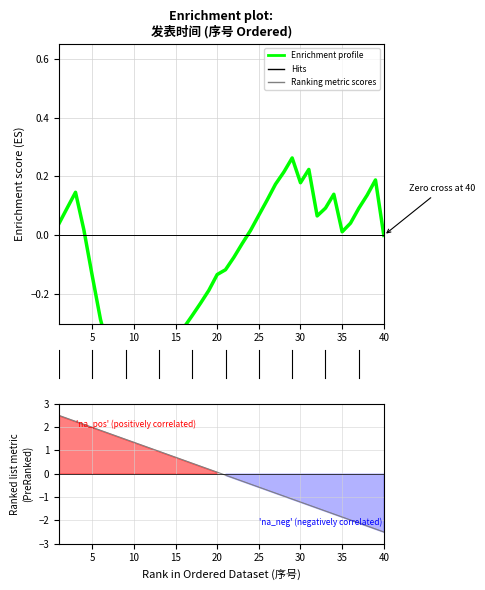

How many times do 发表时间 and Ranking metric scores cross each other?

1